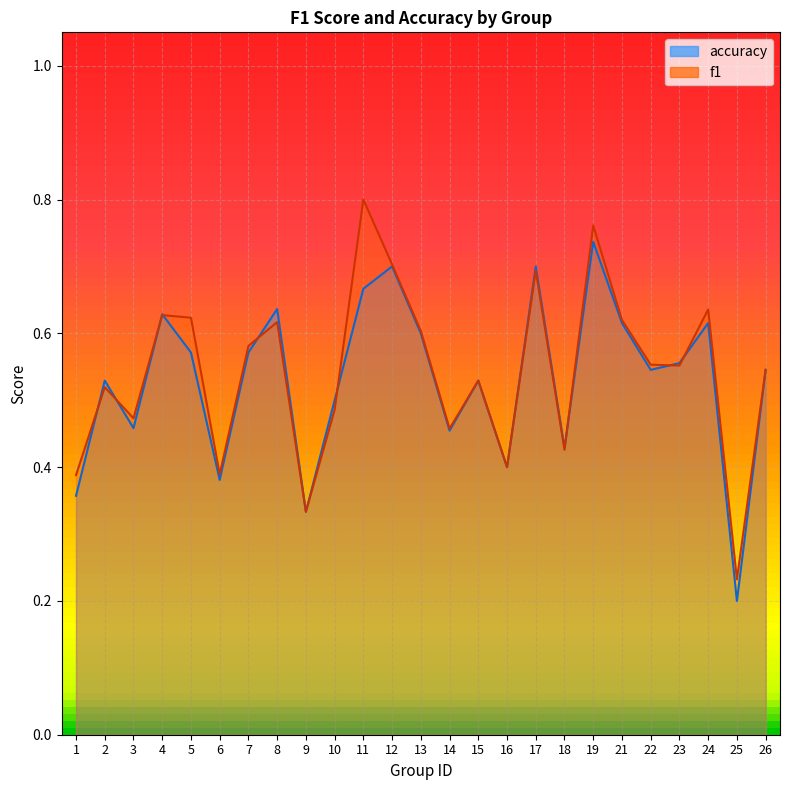

Which series has the widest spread of values?

f1